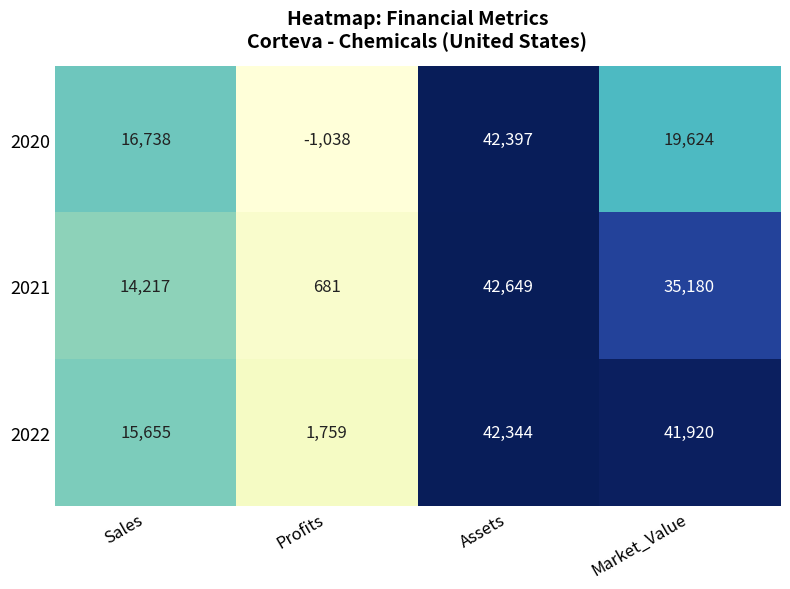

What is the difference between the highest and lowest values at Assets?

305